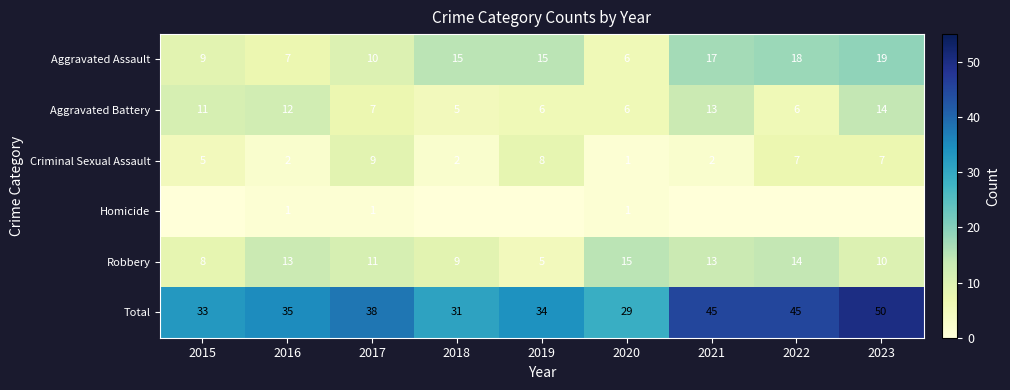

What is the average value of the Aggravated Battery series?

9